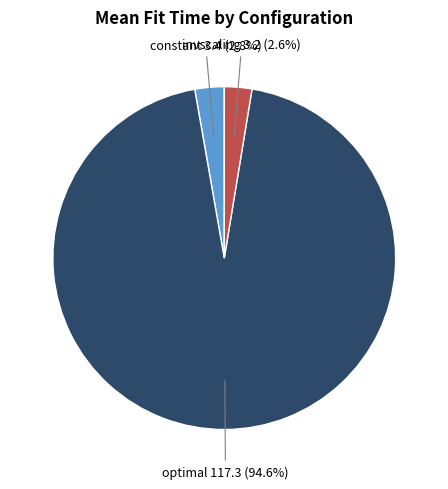

Is optimal the majority of the pie?

Yes